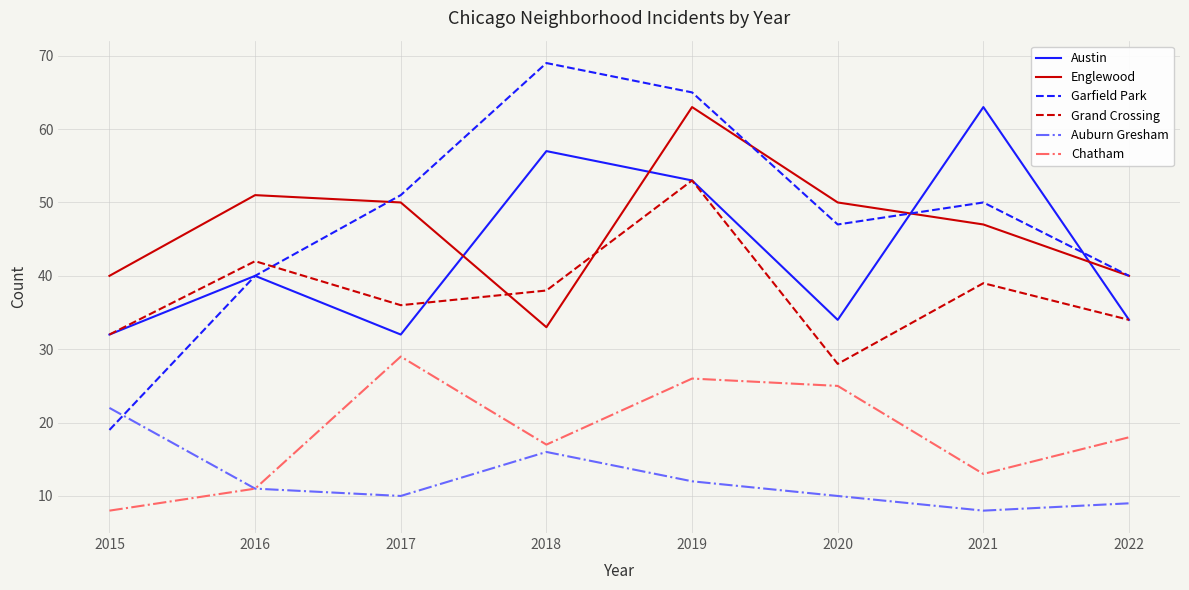

Does the chart display data point markers on the line(s)?

No